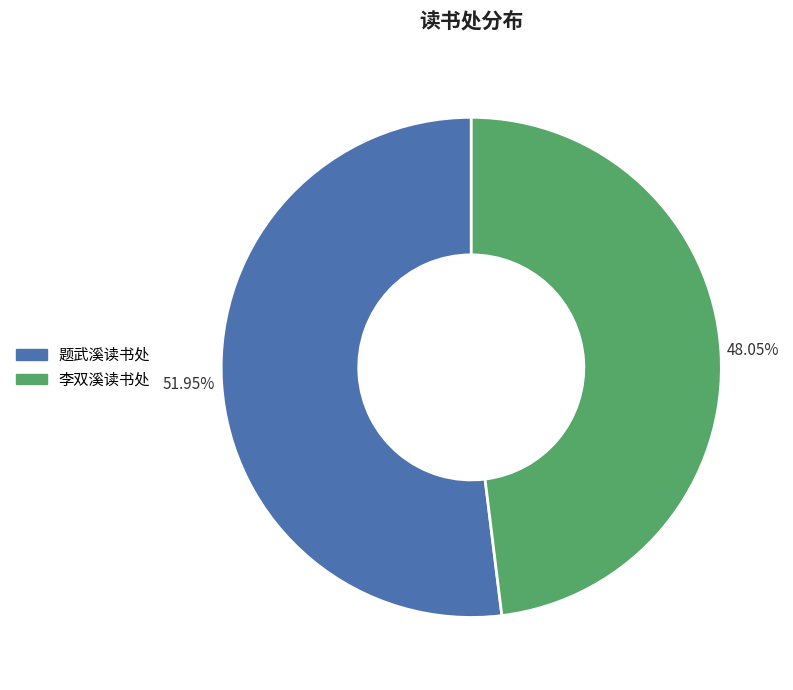

Which category has the smallest portion of the pie?

李双溪读书处